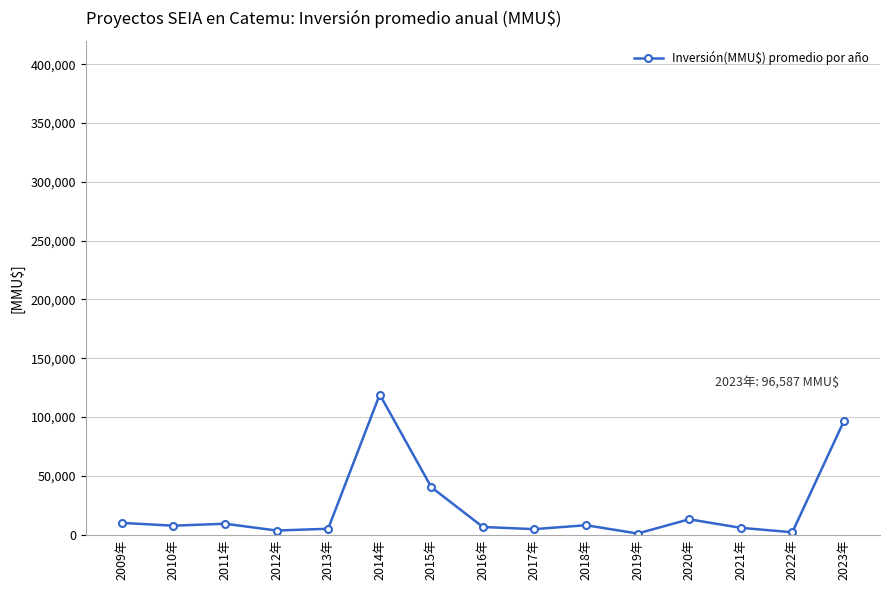

What is the average value?

22165.8